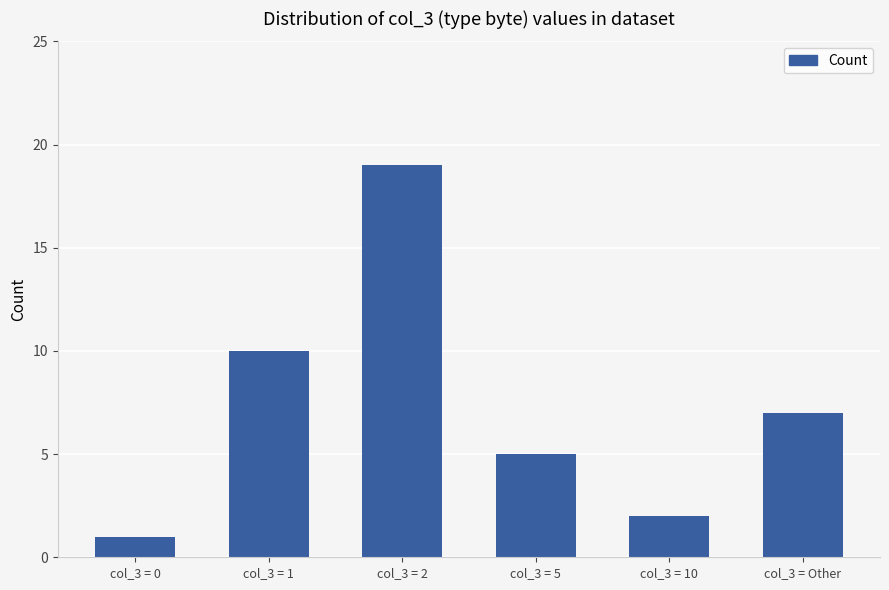

Rank the categories by value from lowest to highest.

col_3 = 0, col_3 = 10, col_3 = 5, col_3 = Other, col_3 = 1, col_3 = 2